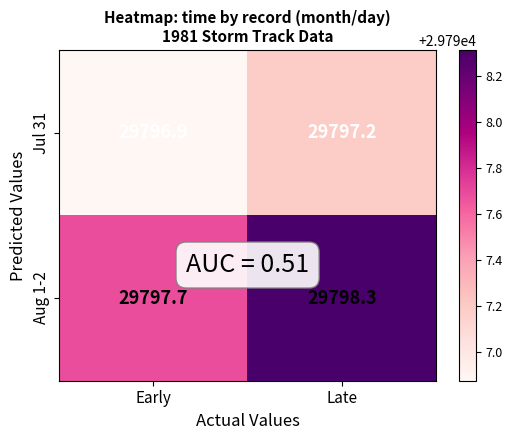

At which label is Aug 1-2 closest to 29798?

Early